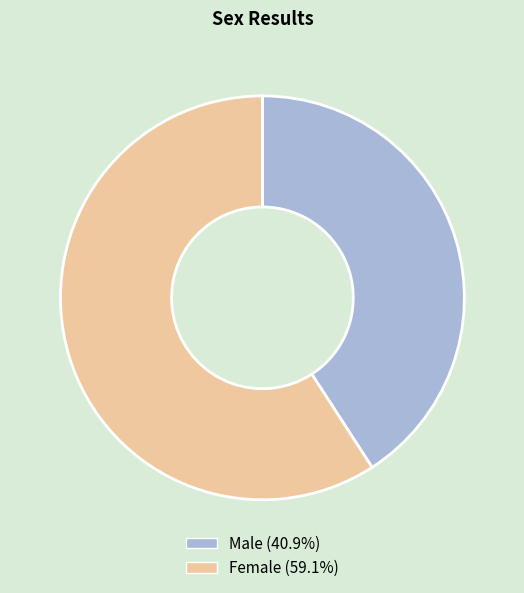

Do Male and Female together represent more than half of the pie?

Yes